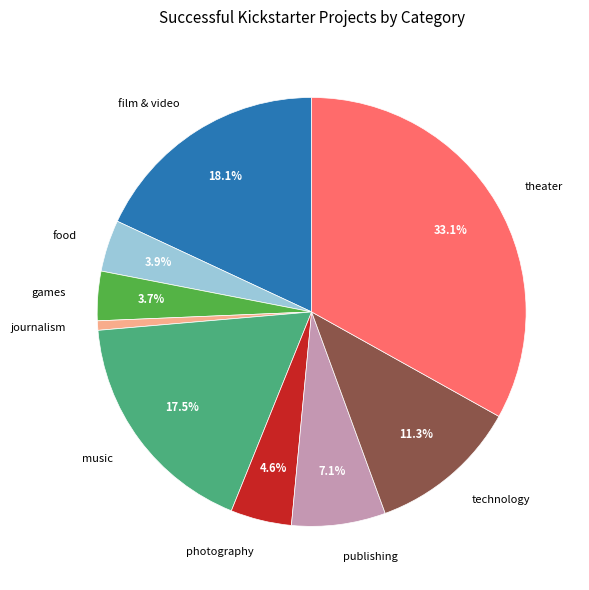

To the nearest percent, what percentage of the pie is technology?

11%